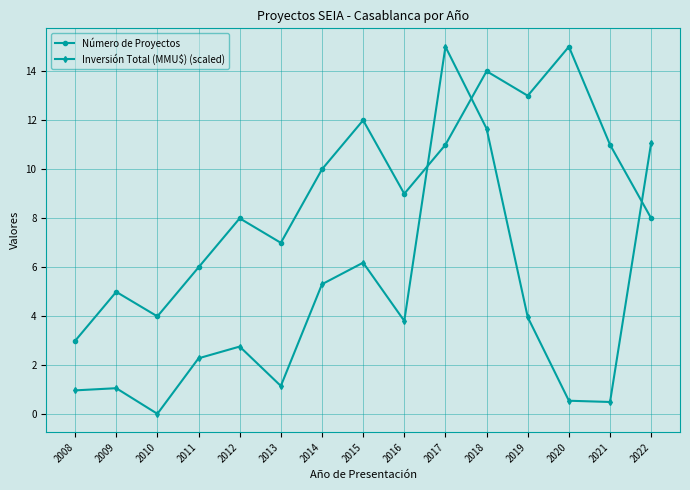

Which series has the largest total across all categories?

Número de Proyectos